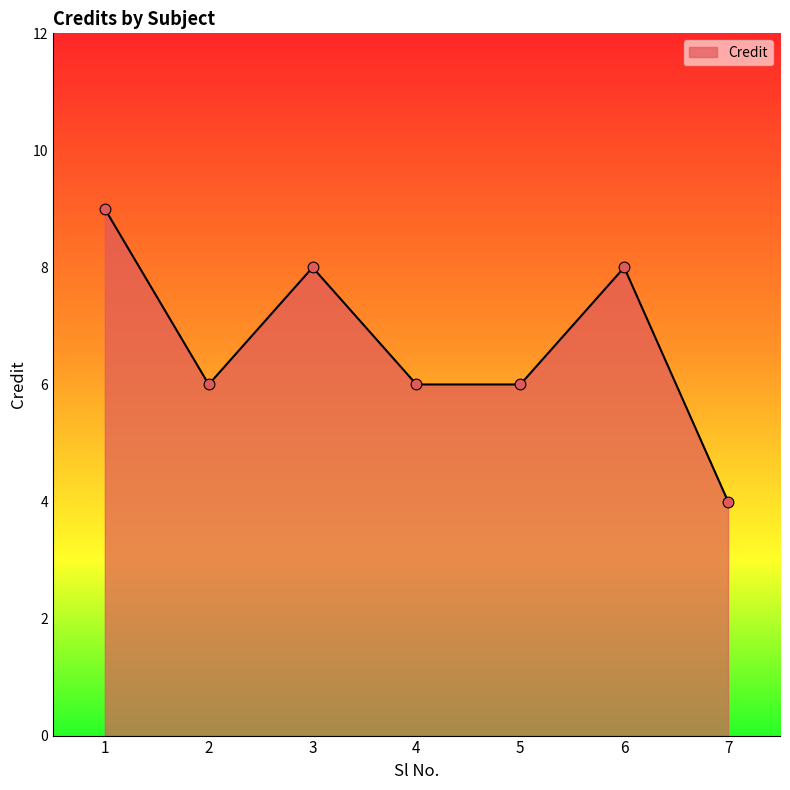

Which has a higher value, 1 or 6?

1